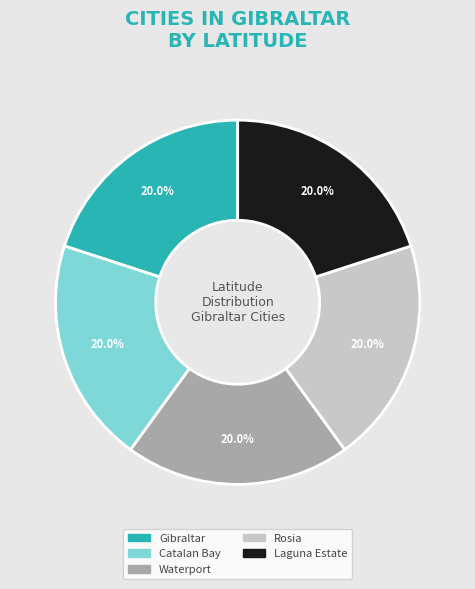

The Rosia slice represents 20% of the pie. True or false?

True